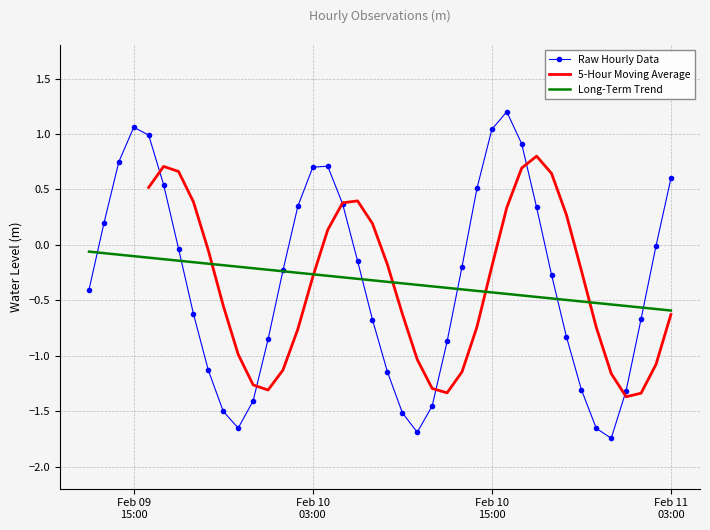

Is this an area chart (filled region under the line)?

No